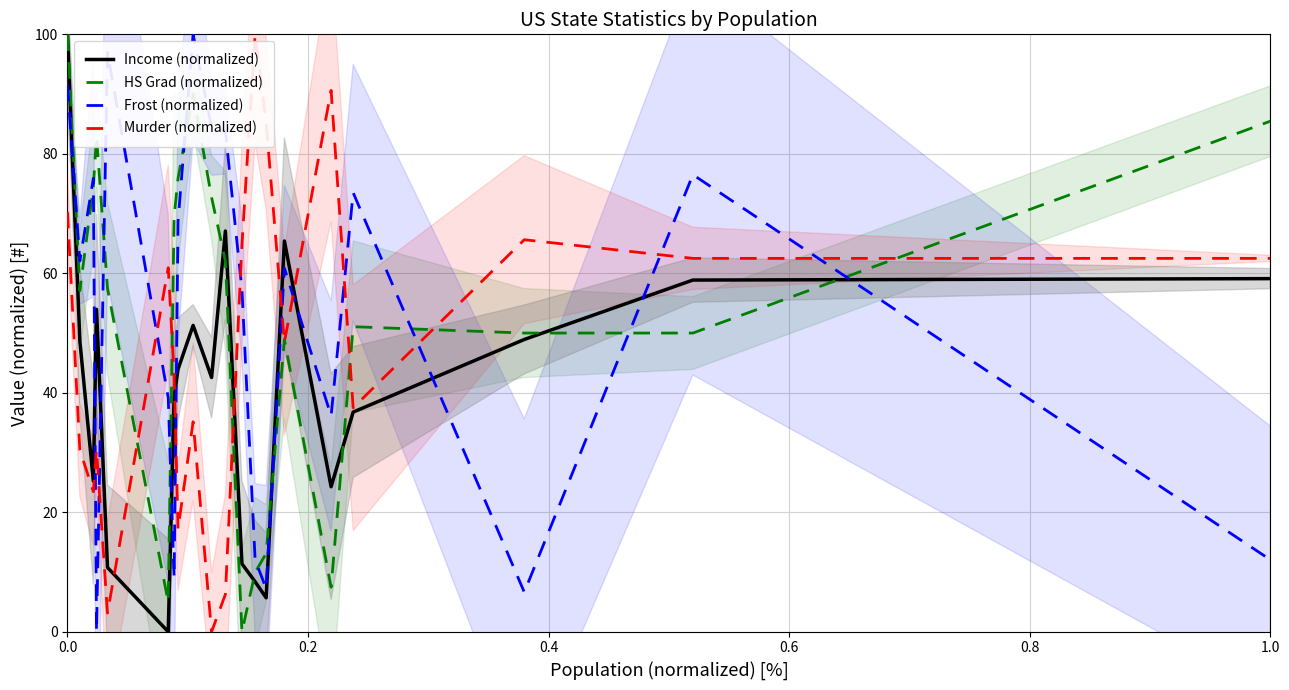

Reading right to left, list all the values displayed in this chart.

Income (normalized): 59.1	58.9	48.9	36.8	24.3	65.4	5.7	8.4	11.4	67.1	42.6	51.3	44.0	39.2	0.0	10.8	54.0	25.2	48.7	100.0
HS Grad (normalized): 85.5	50.0	50.0	51.1	7.4	48.9	13.1	9.9	0.0	62.1	72.7	90.1	75.9	69.5	5.0	57.4	83.0	74.5	57.1	100.0
Frost (normalized): 12.0	76.5	6.6	73.5	36.1	60.8	7.2	12.0	57.2	83.7	84.3	100.0	68.7	9.0	39.2	97.0	0.0	75.9	62.0	91.6
Murder (normalized): 62.5	62.5	65.6	37.5	90.6	48.4	85.2	100.0	64.8	6.3	0.0	35.2	17.2	43.0	60.9	3.1	30.5	23.4	30.5	70.3